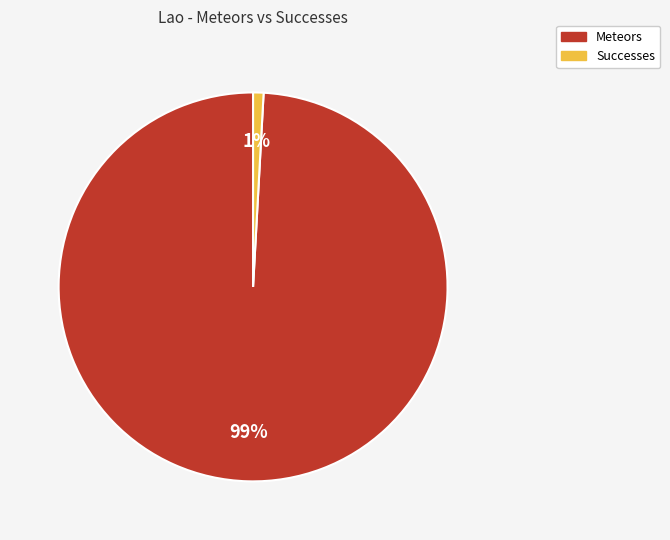

Is the sum of Successes and Meteors greater than half?

Yes